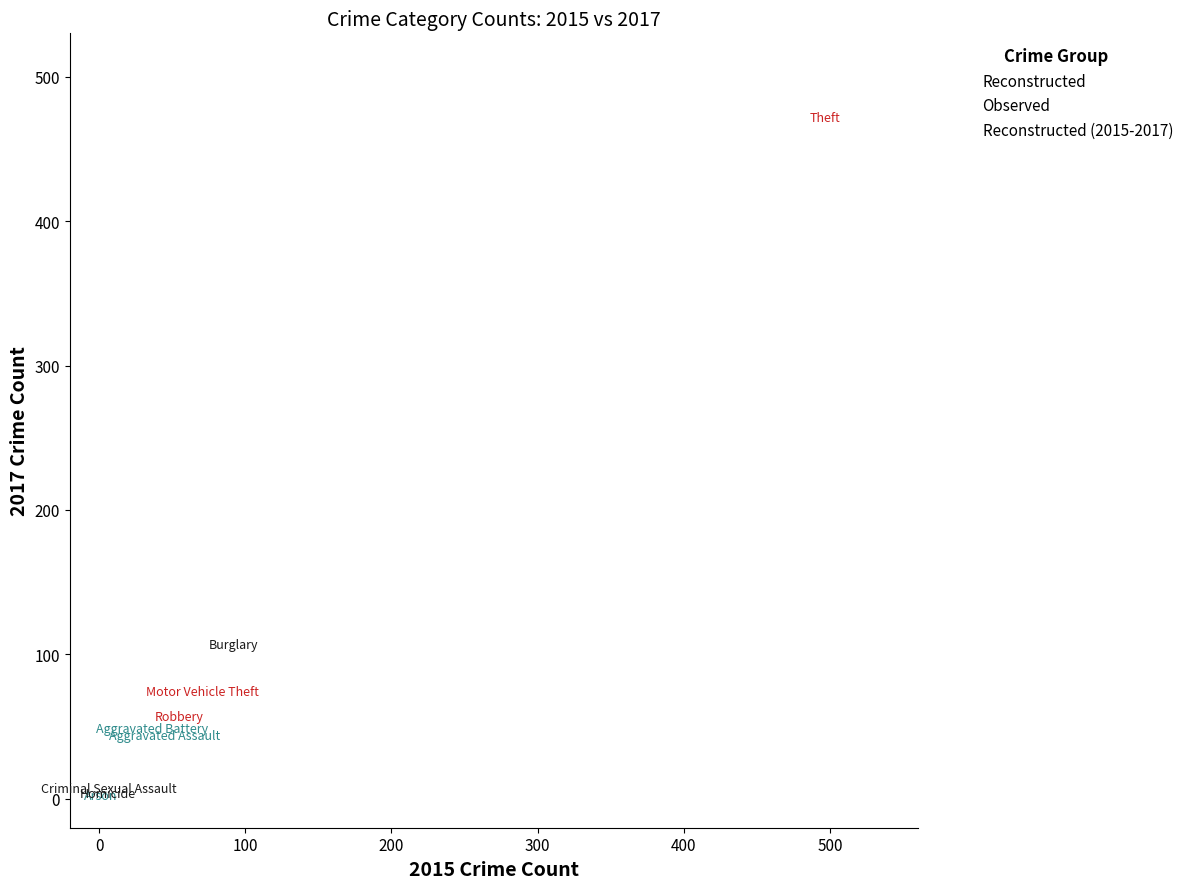

Which series has the largest Y range (max minus min)?

Reconstructed (2015-2017)